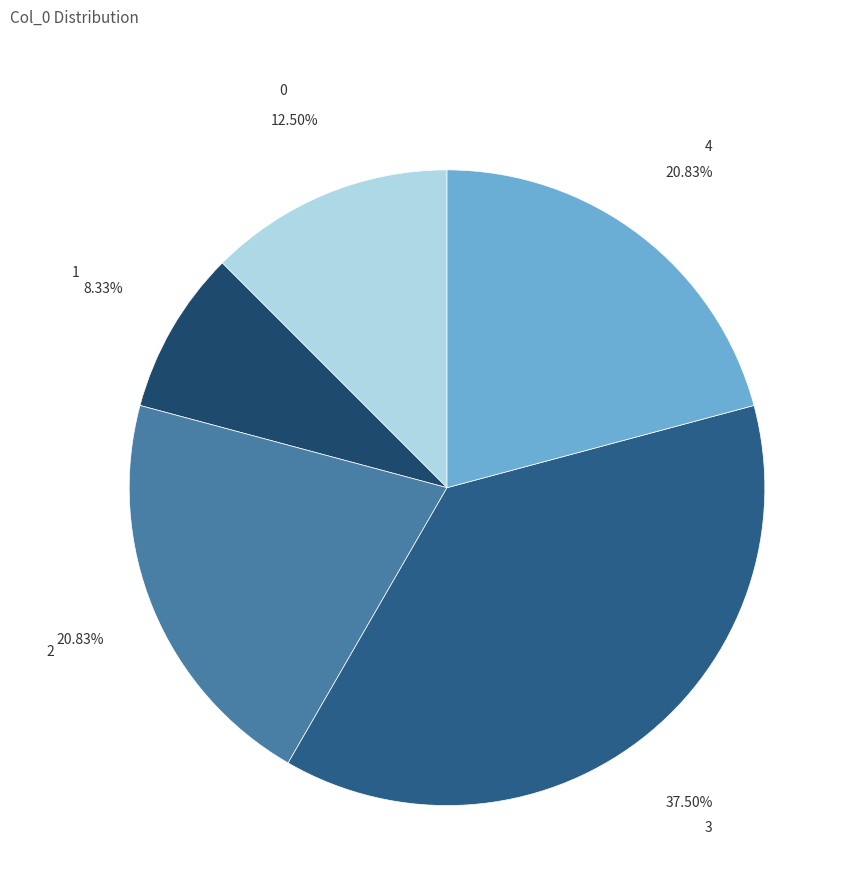

Which has a higher value, 0 or 3?

3